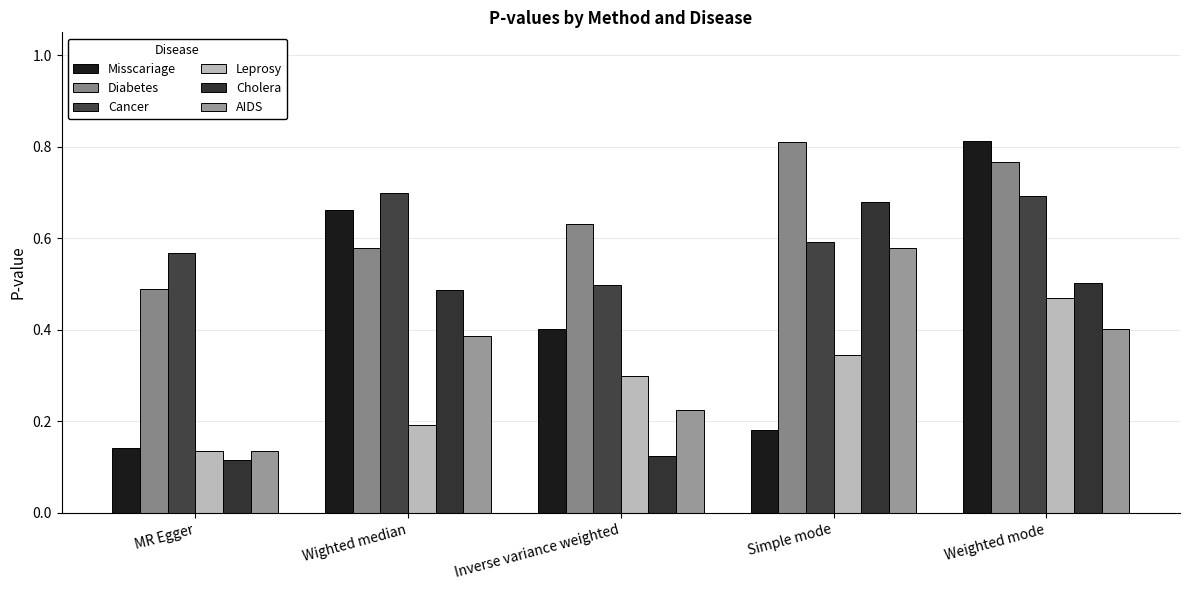

Reading left to right, extract all data points from this chart.

Misscariage: MR Egger=0.1	Wighted median=0.7	Inverse variance weighted=0.4	Simple mode=0.2	Weighted mode=0.8
Diabetes: MR Egger=0.5	Wighted median=0.6	Inverse variance weighted=0.6	Simple mode=0.8	Weighted mode=0.8
Cancer: MR Egger=0.6	Wighted median=0.7	Inverse variance weighted=0.5	Simple mode=0.6	Weighted mode=0.7
Leprosy: MR Egger=0.1	Wighted median=0.2	Inverse variance weighted=0.3	Simple mode=0.3	Weighted mode=0.5
Cholera: MR Egger=0.1	Wighted median=0.5	Inverse variance weighted=0.1	Simple mode=0.7	Weighted mode=0.5
AIDS: MR Egger=0.1	Wighted median=0.4	Inverse variance weighted=0.2	Simple mode=0.6	Weighted mode=0.4